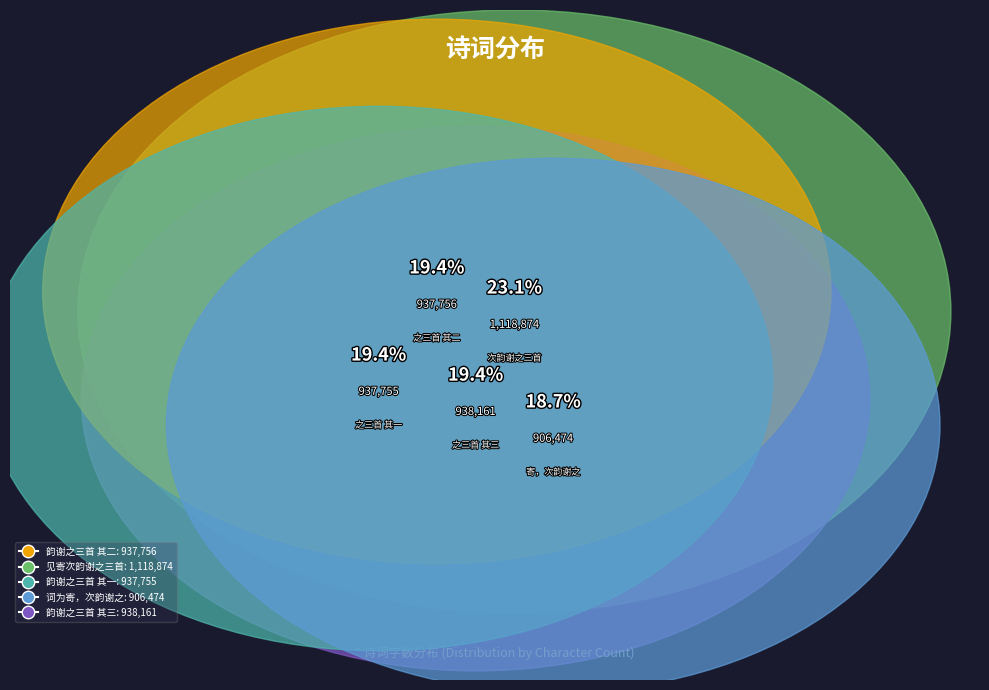

To the nearest percent, what is the combined percentage of 周尹潜雪中过门不我顾遂登西楼作诗见寄次韵谢之三首 and 浪淘沙令 林仲和送芍药，再以词为寄，次韵谢之?

42%